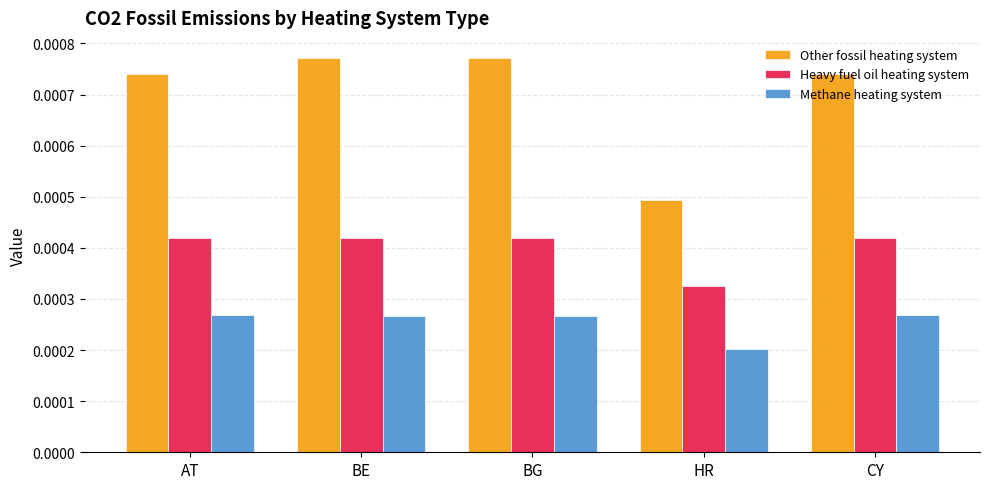

Is the value of Other fossil heating system at HR greater than the value of Methane heating system at AT?

Yes